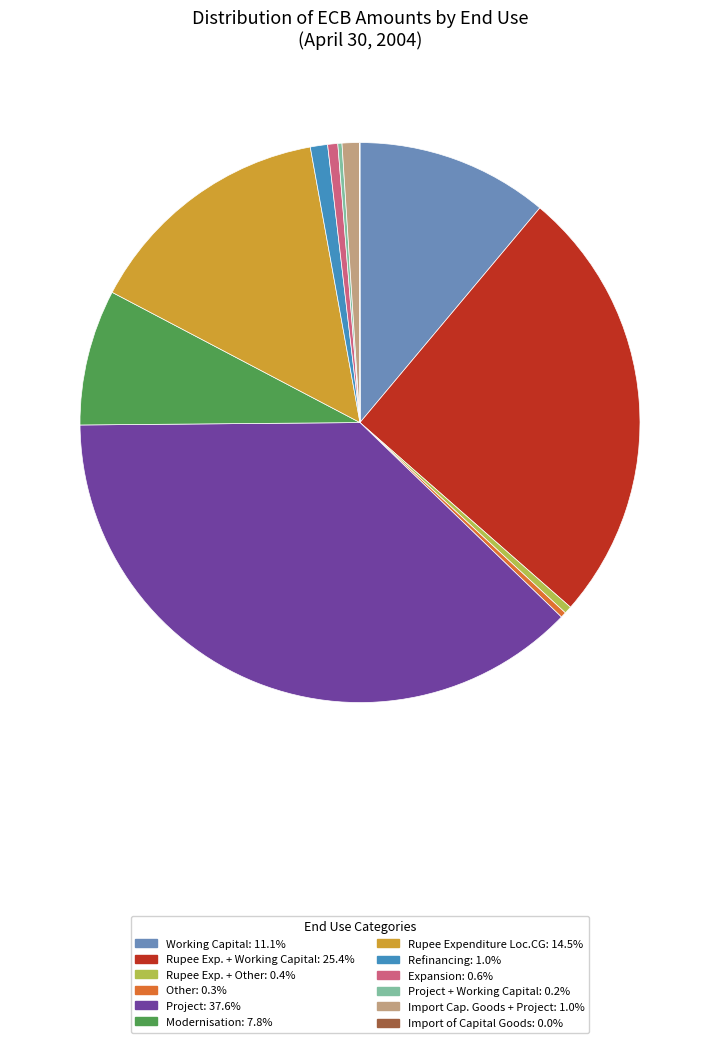

Is there any slice that represents more than half of the pie?

No